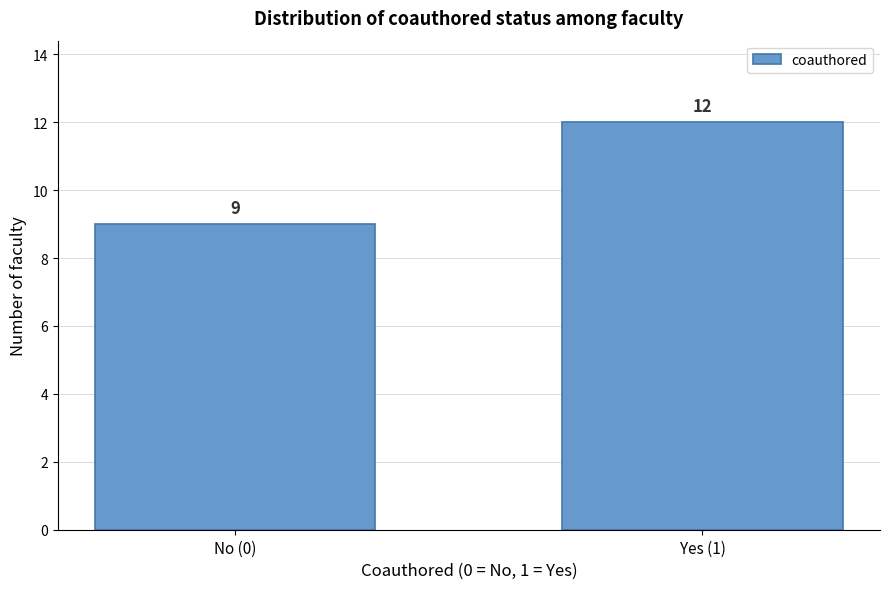

Reading left to right, transcribe all the data shown in this chart.

9	12